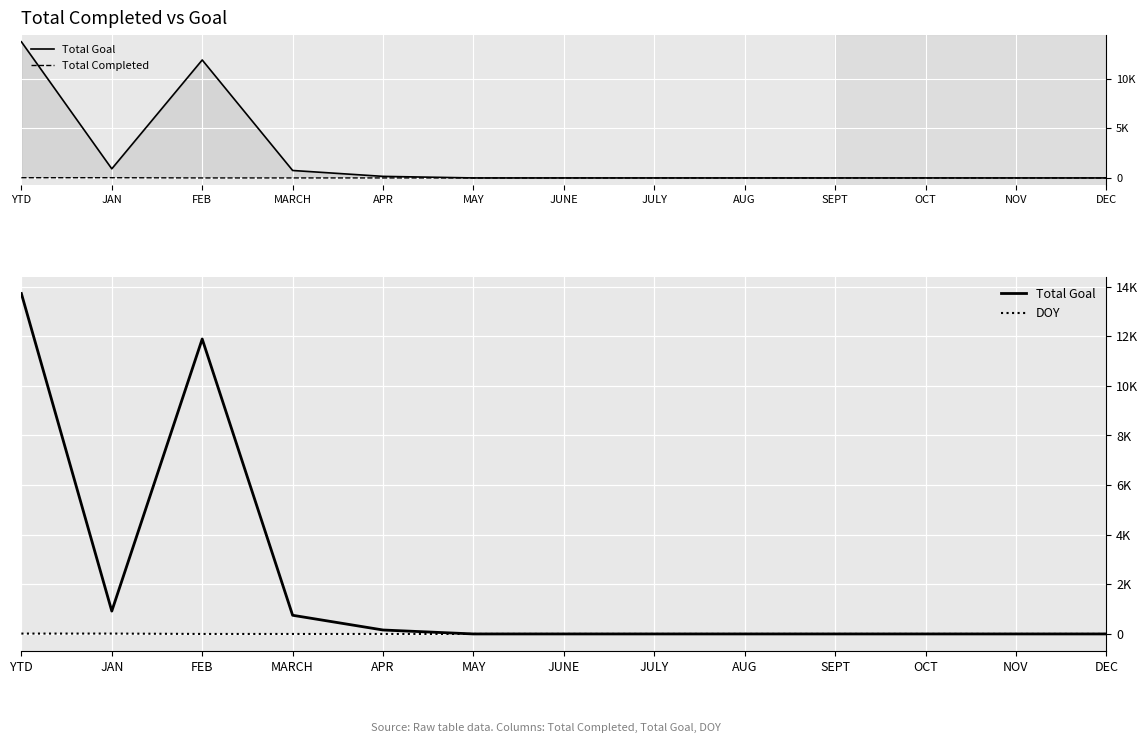

What is the difference between the maximum and minimum values in the Total Goal series?

13721